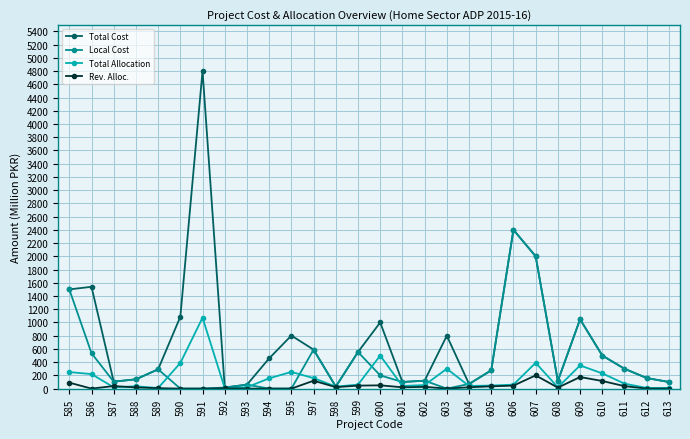

Which category has the highest value across all series?

591